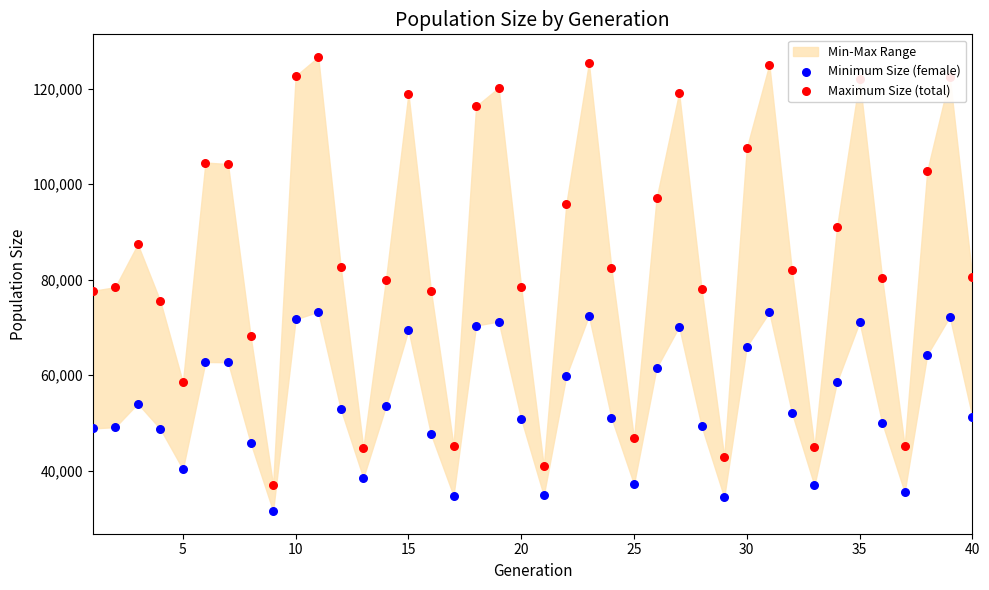

Is the value of Minimum Size (female) at 28 greater than the value of Maximum Size (total) at 19?

No